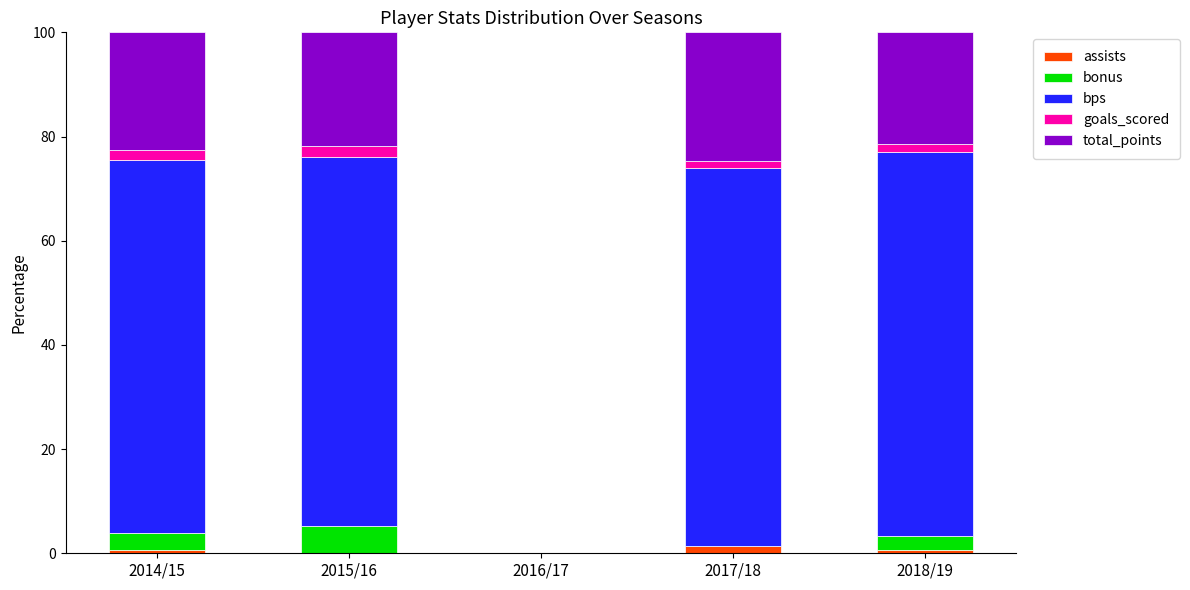

What is the total value across all series at 2015/16?

100.0